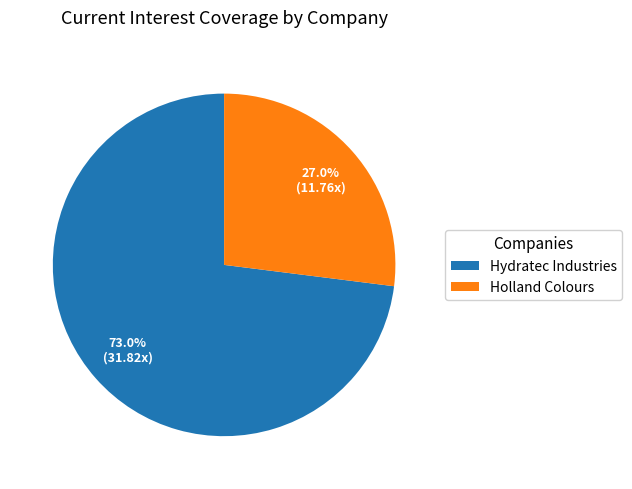

Do Holland Colours and Hydratec Industries together represent more than half of the pie?

Yes